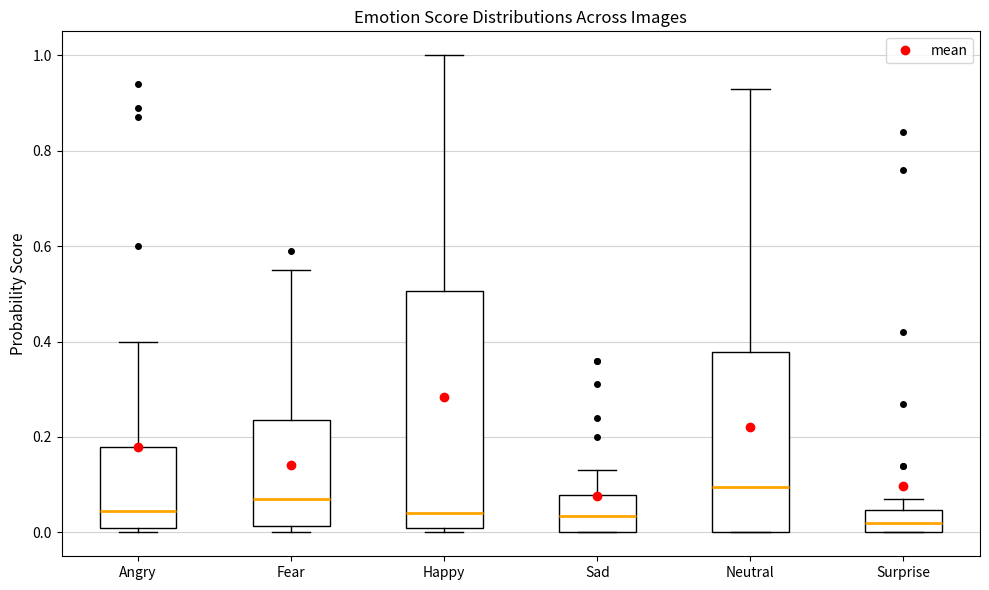

Which box's median line is the highest?

Neutral